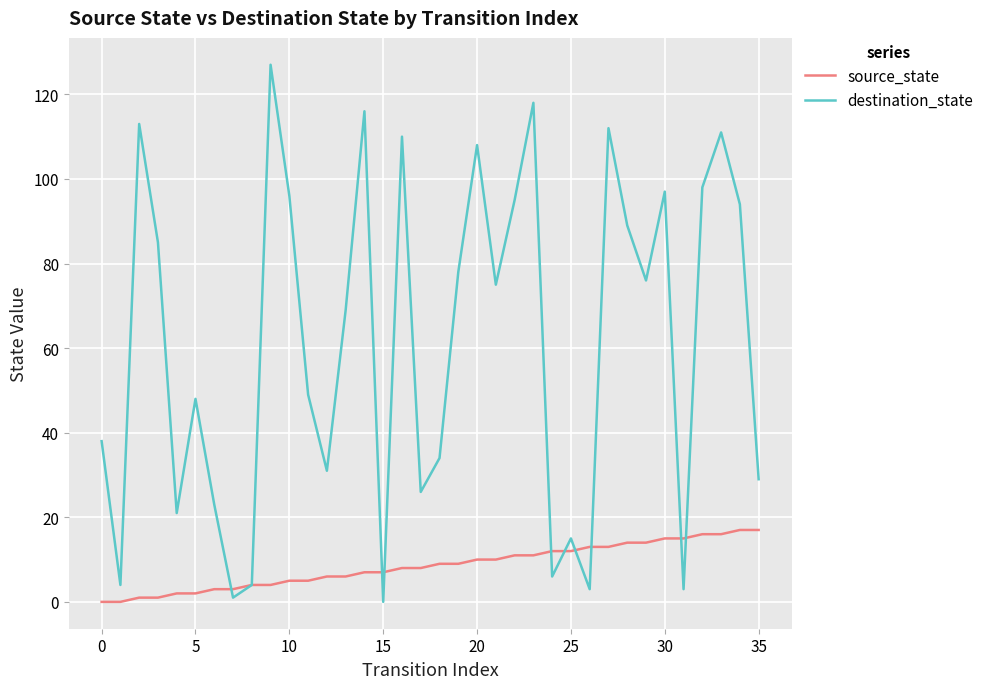

Which series has the largest range (max minus min)?

destination_state